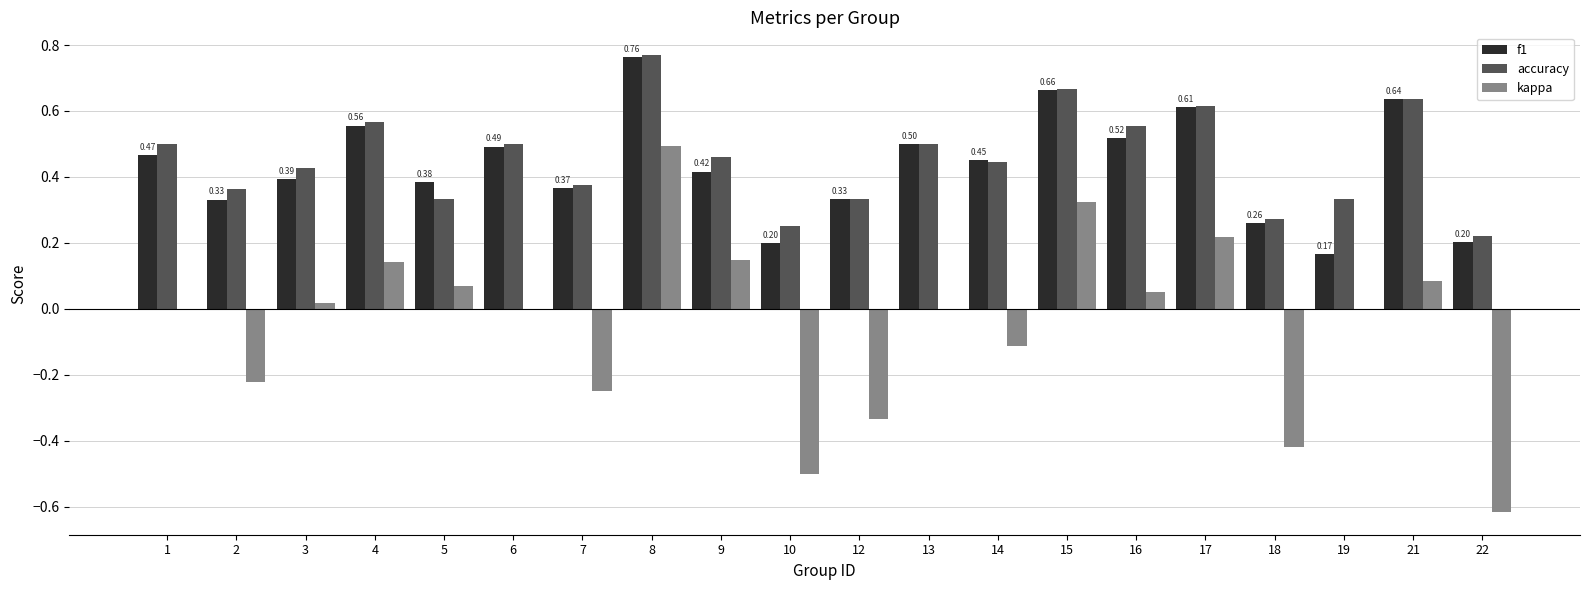

Between 10 and 15, which series saw the biggest shift?

kappa